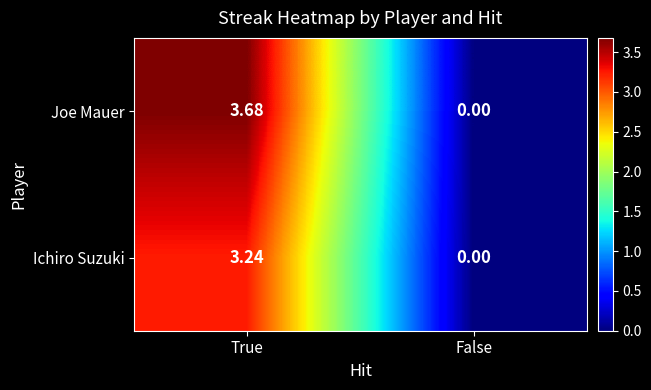

Which label corresponds to the largest value in the chart?

True